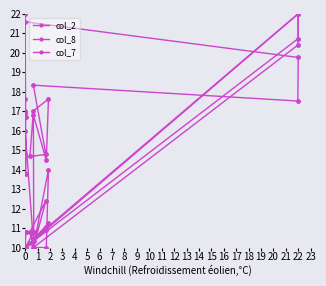

What is the value of the col_7 point at the 1st from the left?

21.6